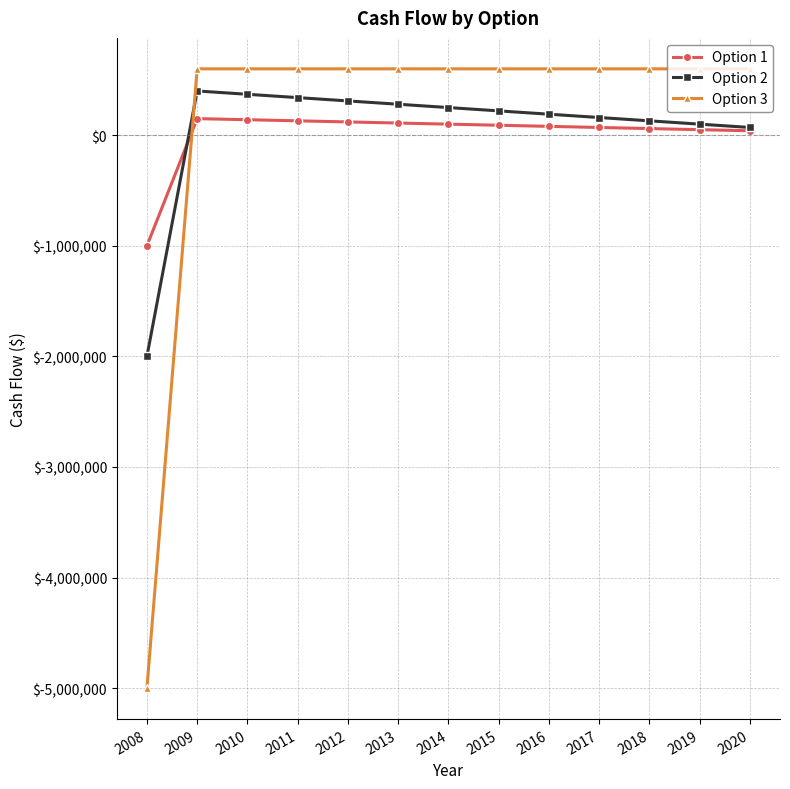

The value of Option 3 at 2010 is 167490. True or false?

False